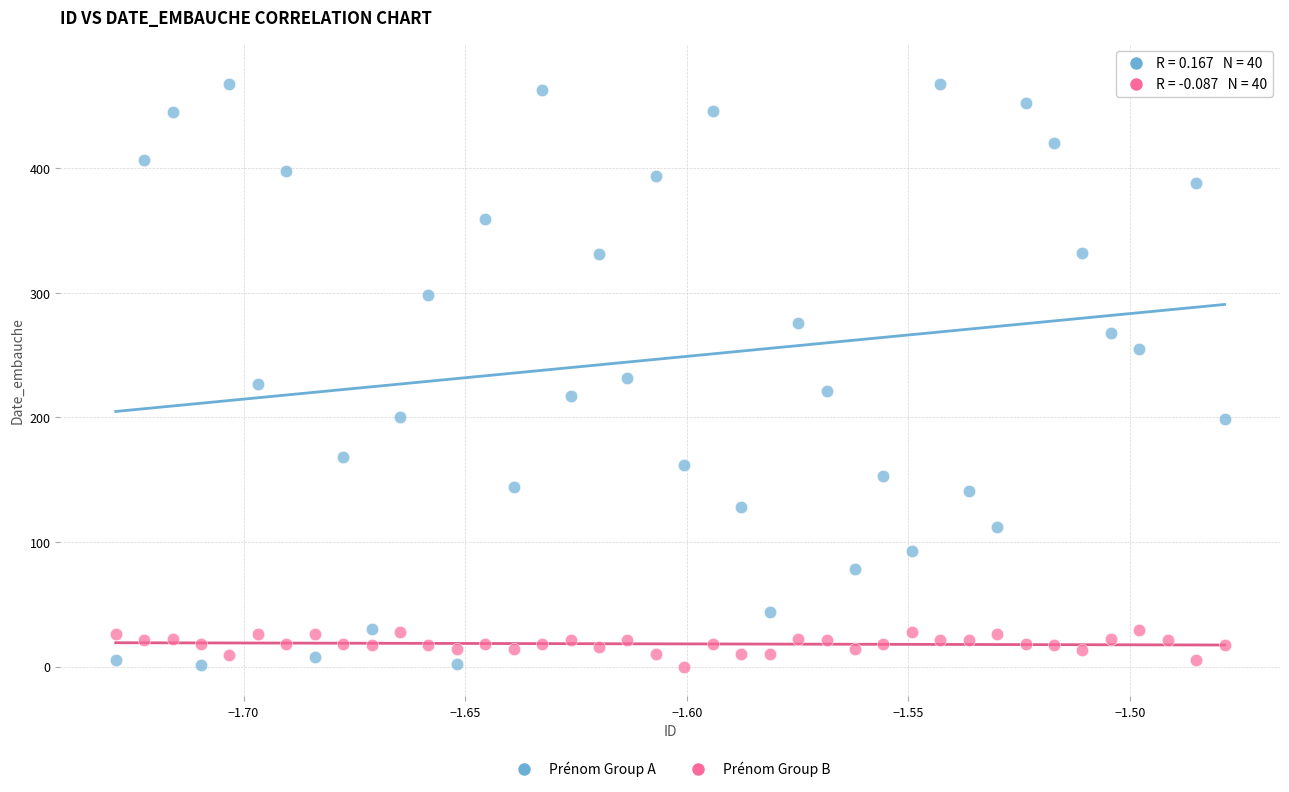

What are all the series names shown in the legend?

Prénom Group A, Prénom Group B